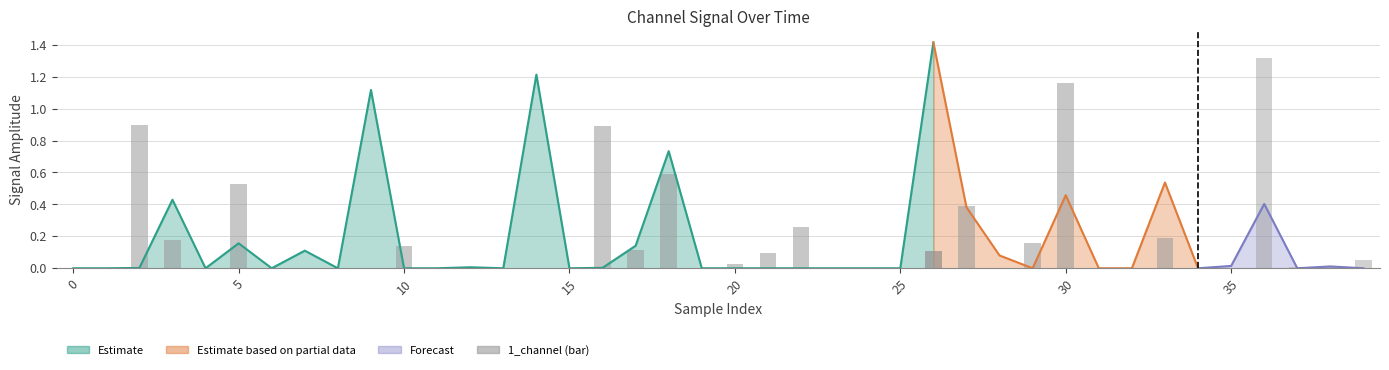

The value at 0 is 0.0. True or false?

True